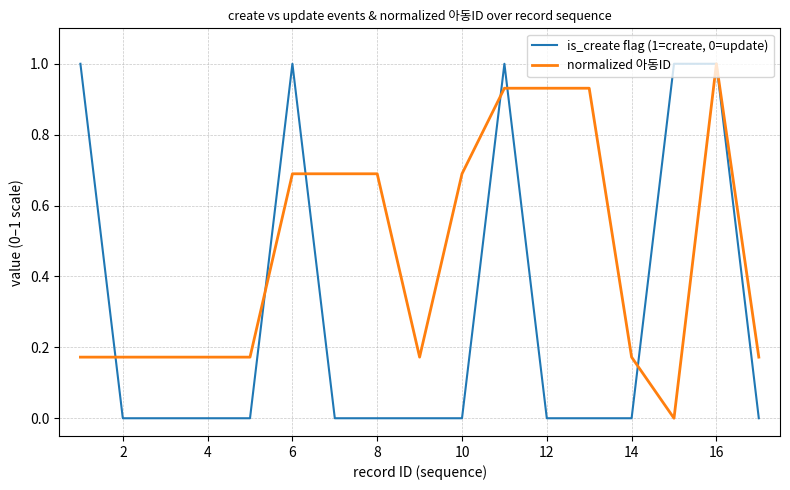

How many lines are shown in the chart?

2